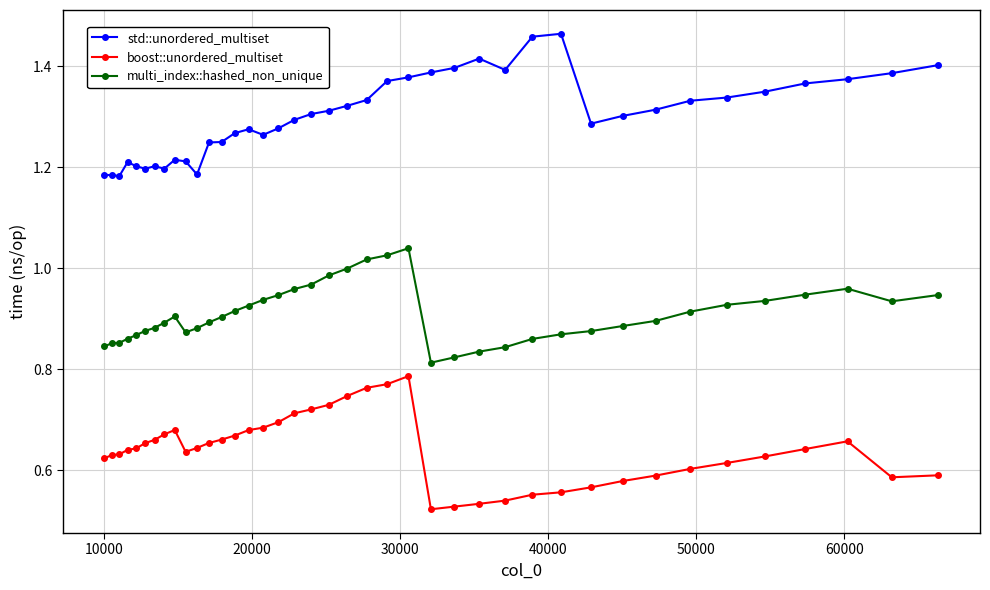

True or false: multi_index::hashed_non_unique and boost::unordered_multiset intersect in this chart.

False